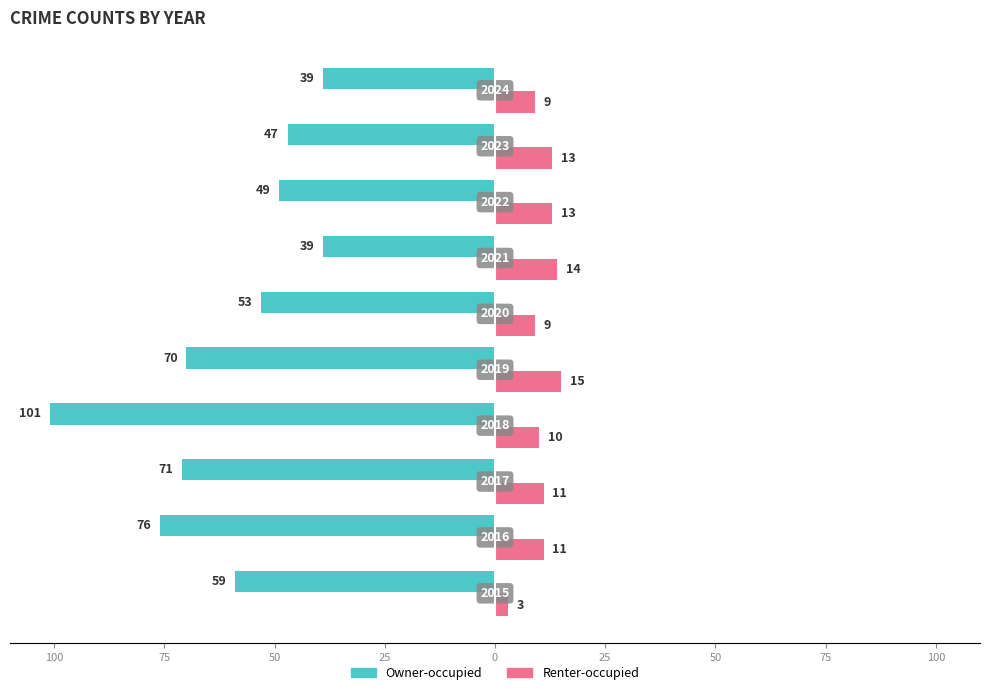

List the series in order of their peak value, highest first.

Owner-occupied, Renter-occupied